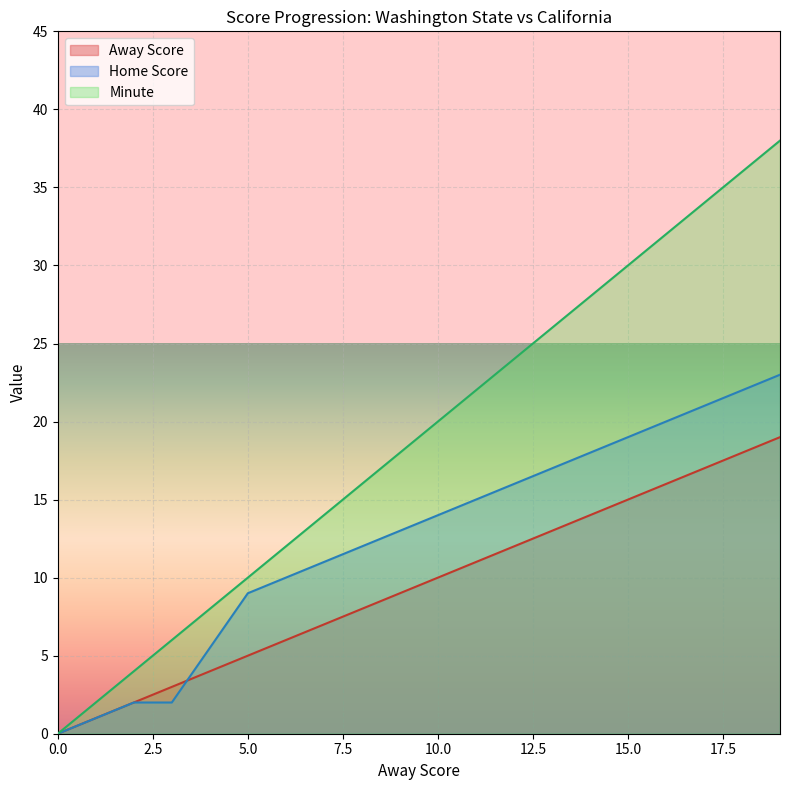

True or false: Home Score has more than 1 points higher than both neighbors.

False